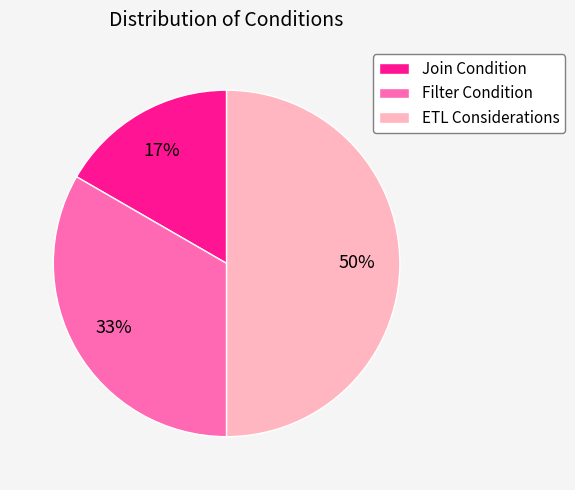

Does Join Condition account for over 50% of the chart?

No